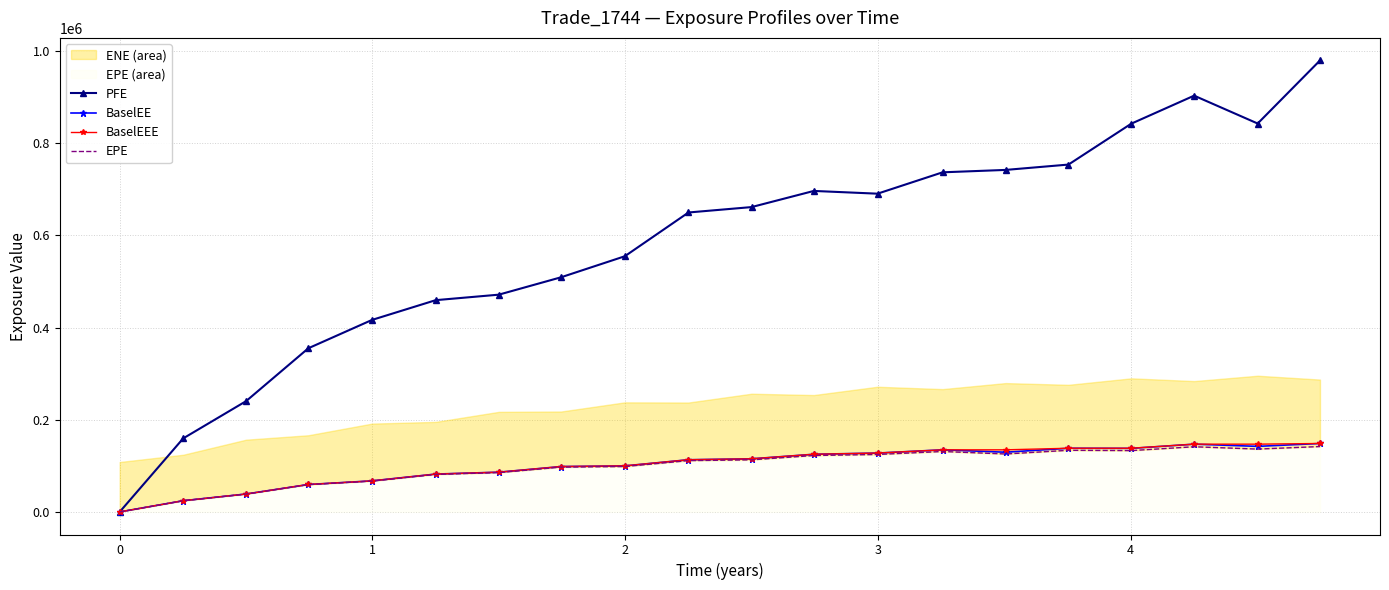

Does the chart have visible grid lines?

Yes